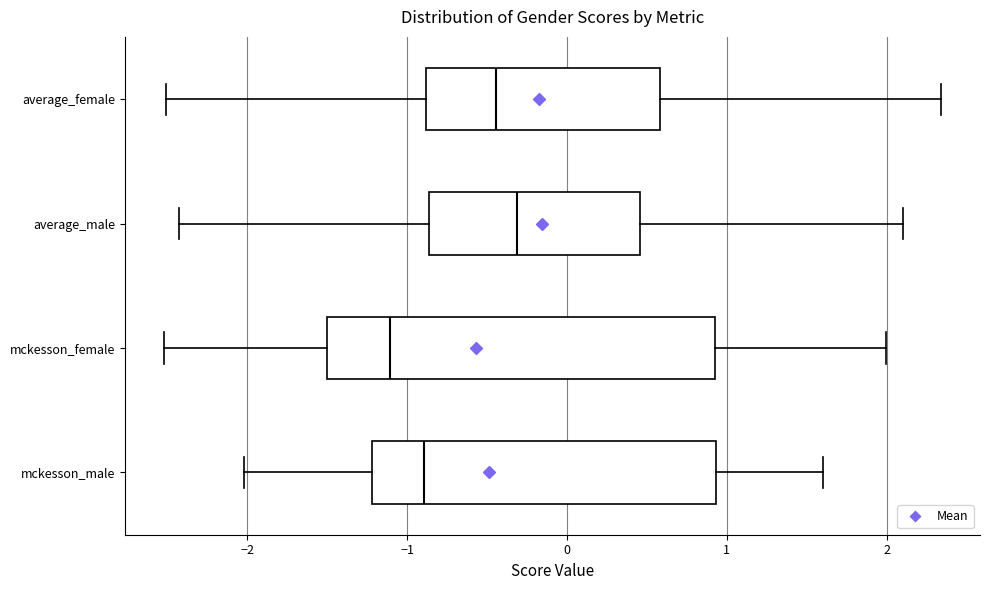

Reading bottom to top, transcribe this box plot: for each box, give where its median line is, the range the box spans, and where its two whiskers end, as read against the x-axis. The values are not printed on the chart, so give them approximately, as read against the axis.

mckesson_male: median -0.9, box -1.2 to 0.9, whiskers -2.0 to 1.6
mckesson_female: median -1.1, box -1.5 to 0.9, whiskers -2.5 to 2.0
average_male: median -0.3, box -0.9 to 0.5, whiskers -2.4 to 2.1
average_female: median -0.4, box -0.9 to 0.6, whiskers -2.5 to 2.3